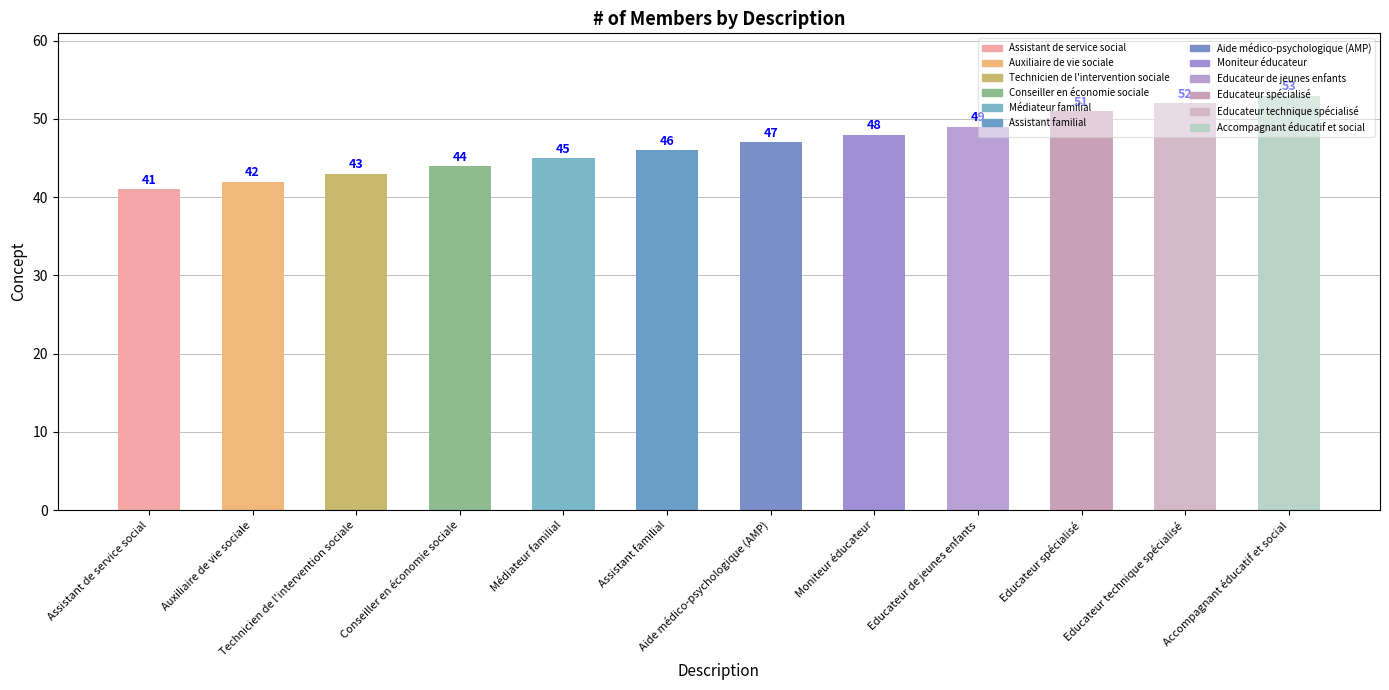

What is the value of the 11th bar from the left?

52